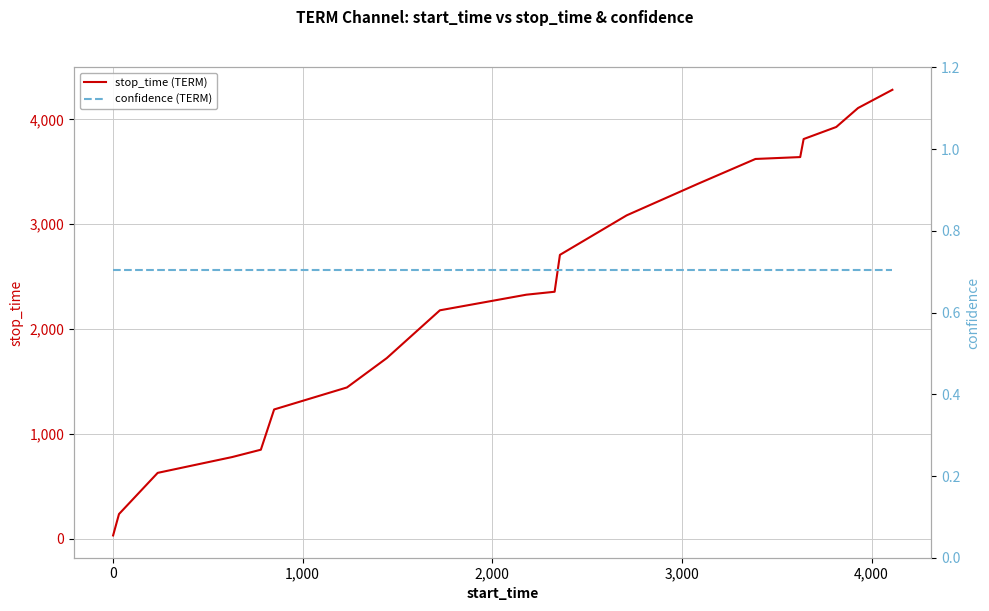

True or false: stop_time (TERM) and confidence (TERM) cross at least once.

False